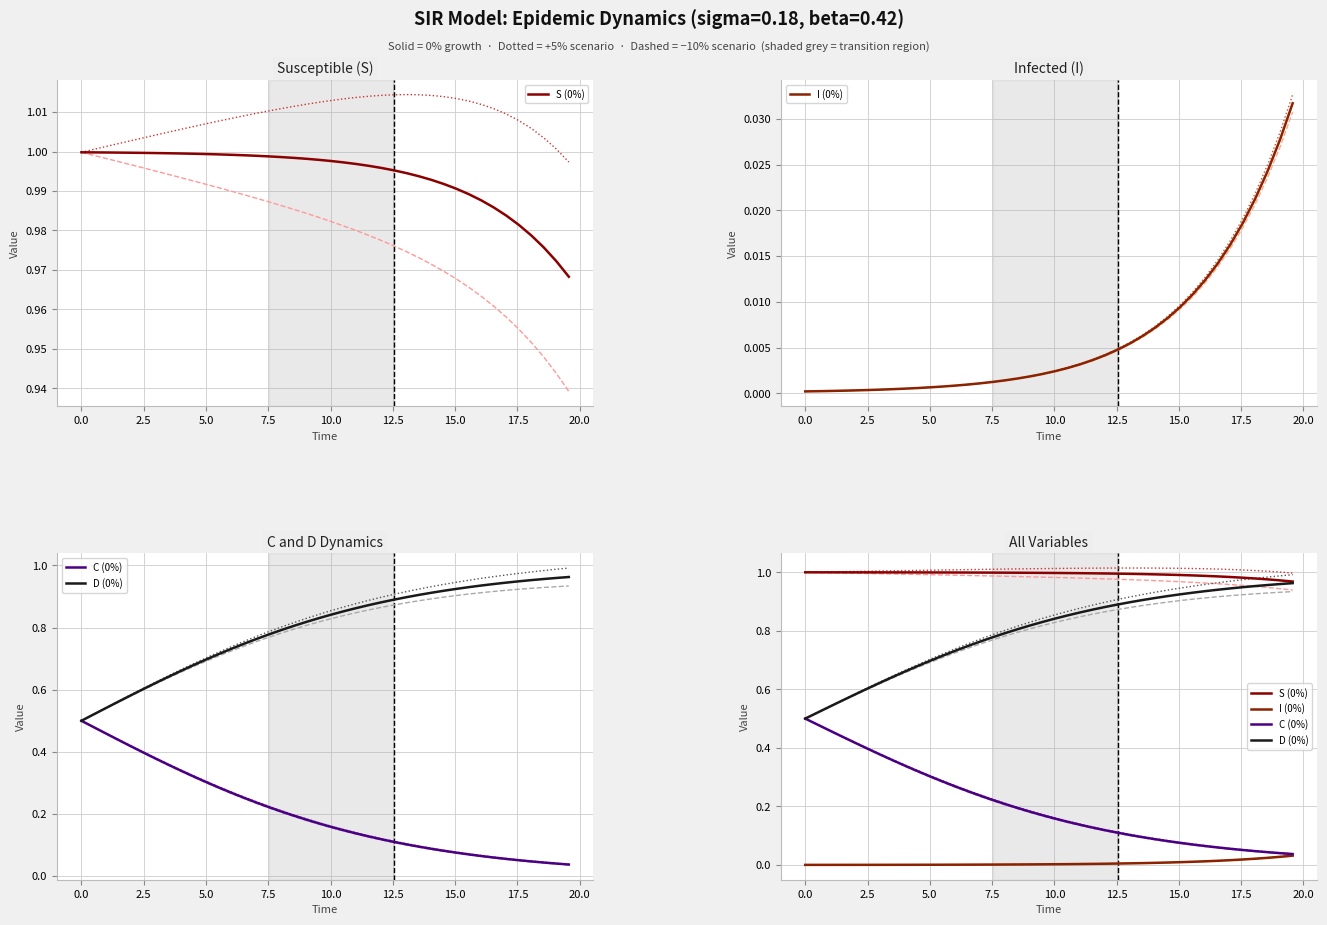

True or false: S has a value of 0.6 at 28.

False